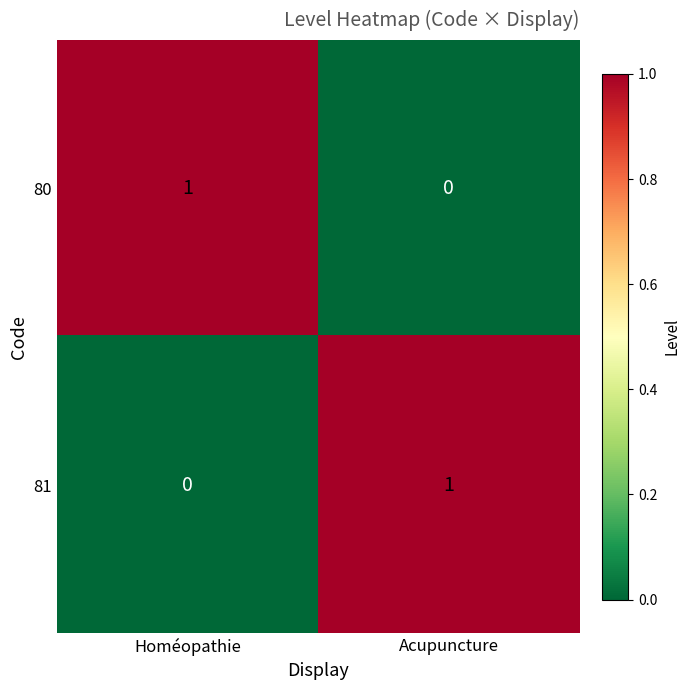

At which label does 81 reach its minimum?

Homéopathie